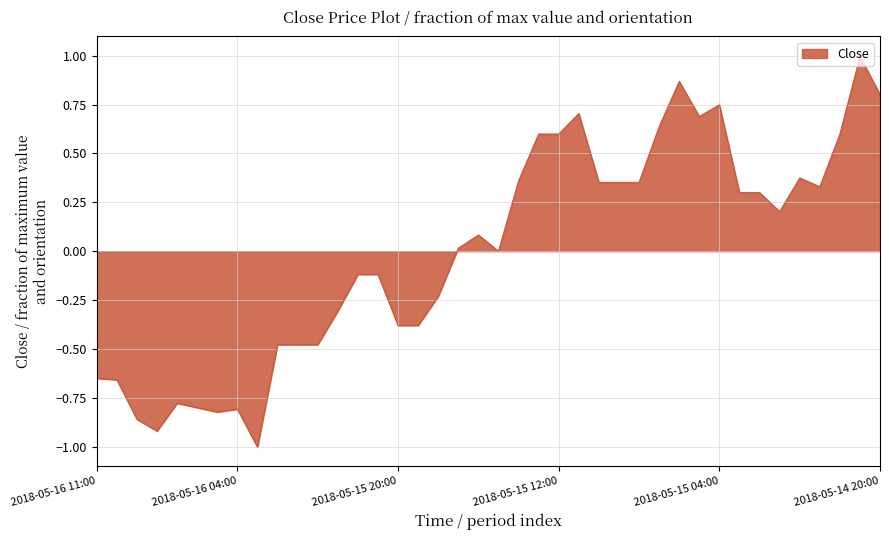

What is the minimum value shown in the chart?

-1.0